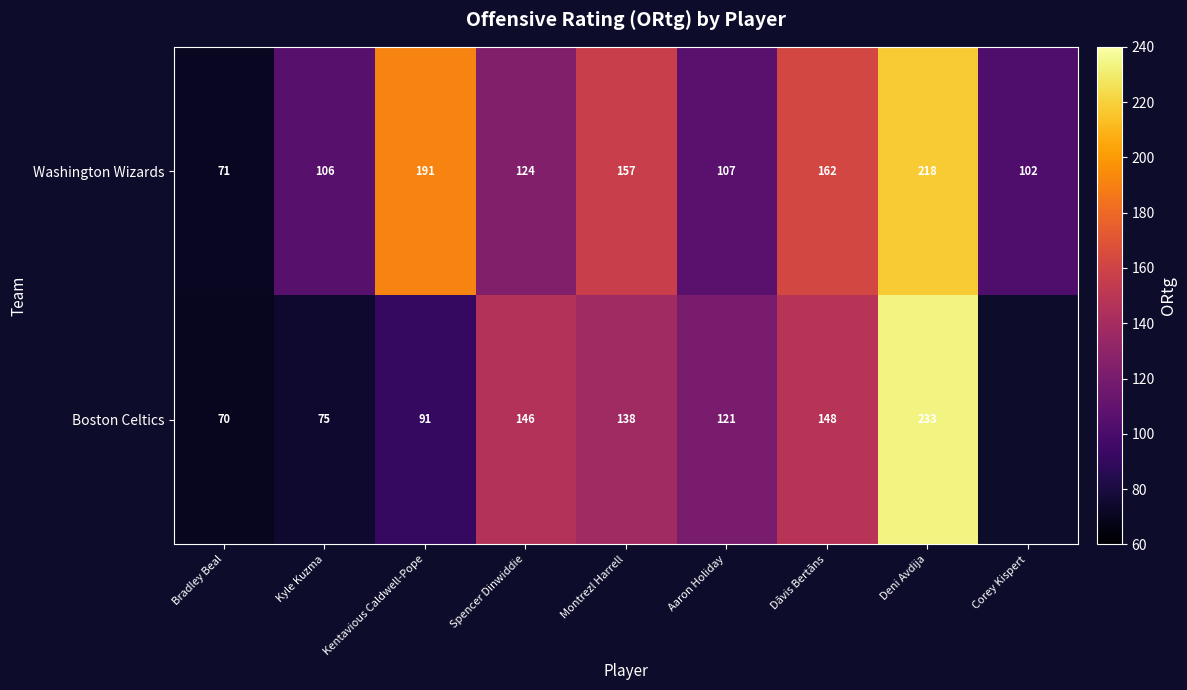

Is the value of Washington Wizards at Bradley Beal greater than the value of Boston Celtics at Kentavious Caldwell-Pope?

No